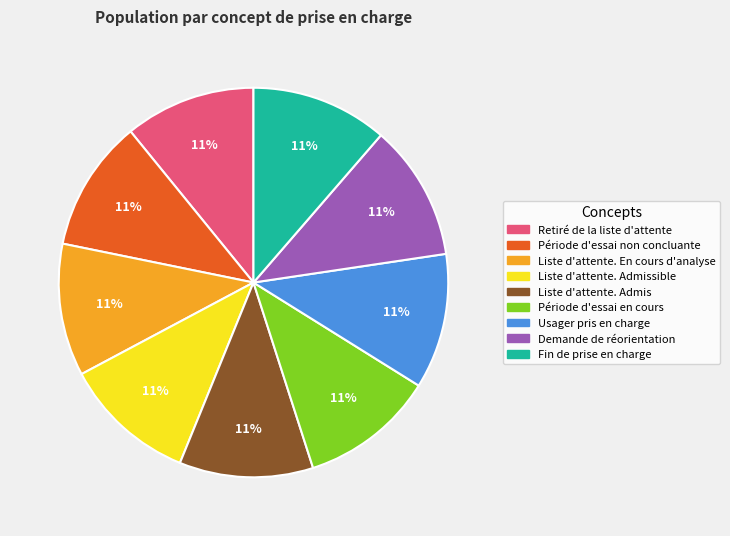

Does Fin de prise en charge represent more than half of the total?

No